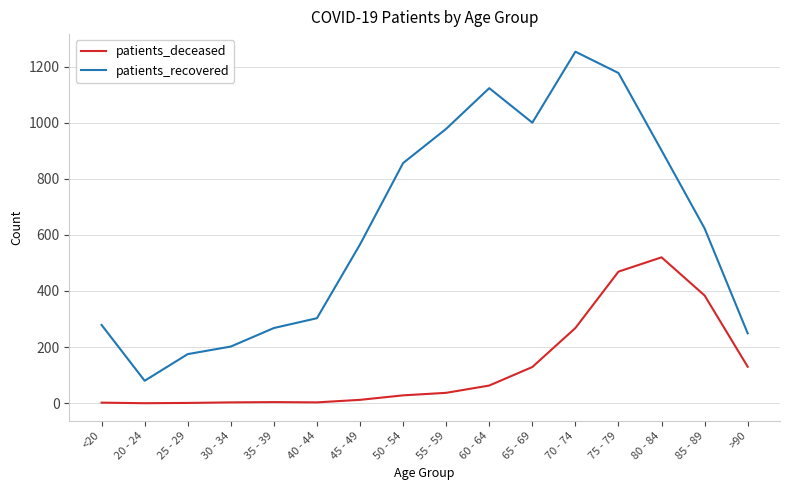

What is the maximum value shown in the chart?

1253